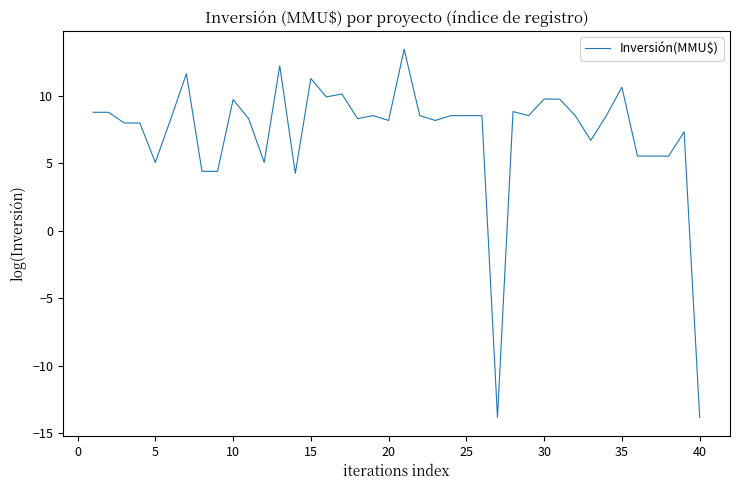

What is the difference between the maximum and minimum values?

27.2